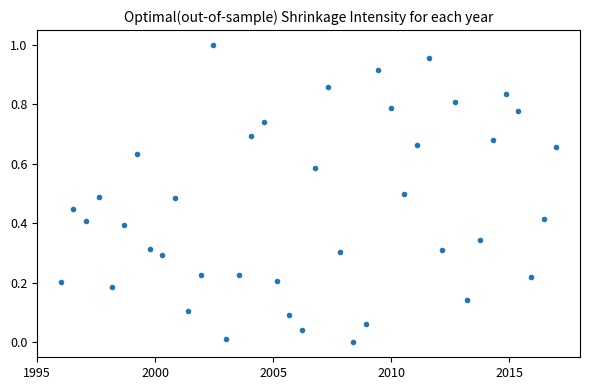

What is the range of X values (max minus min)?

21.0